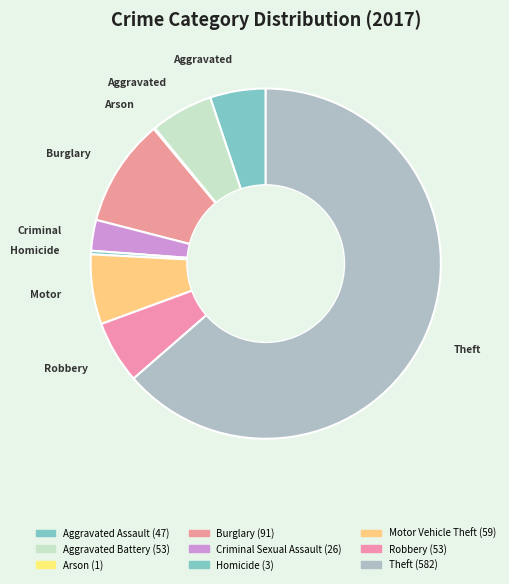

Is there any slice that represents more than half of the pie?

Yes